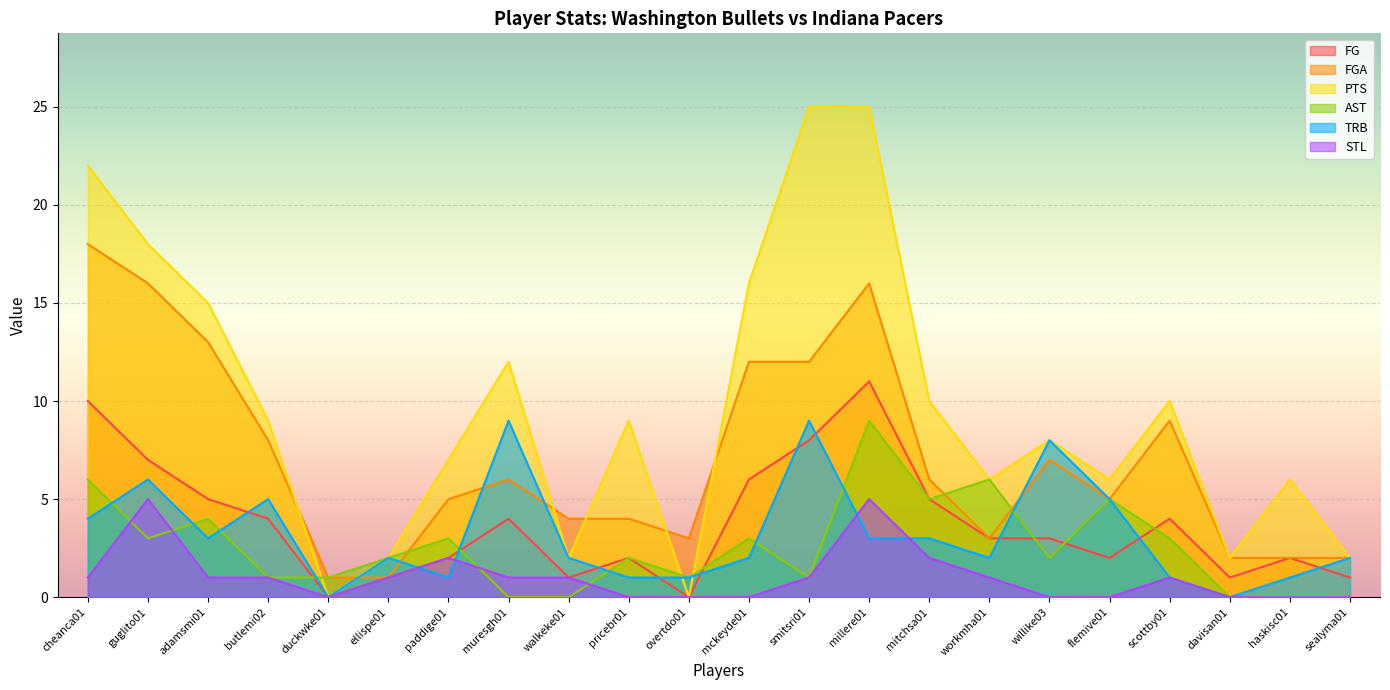

Does the chart display data point markers on the line(s)?

No